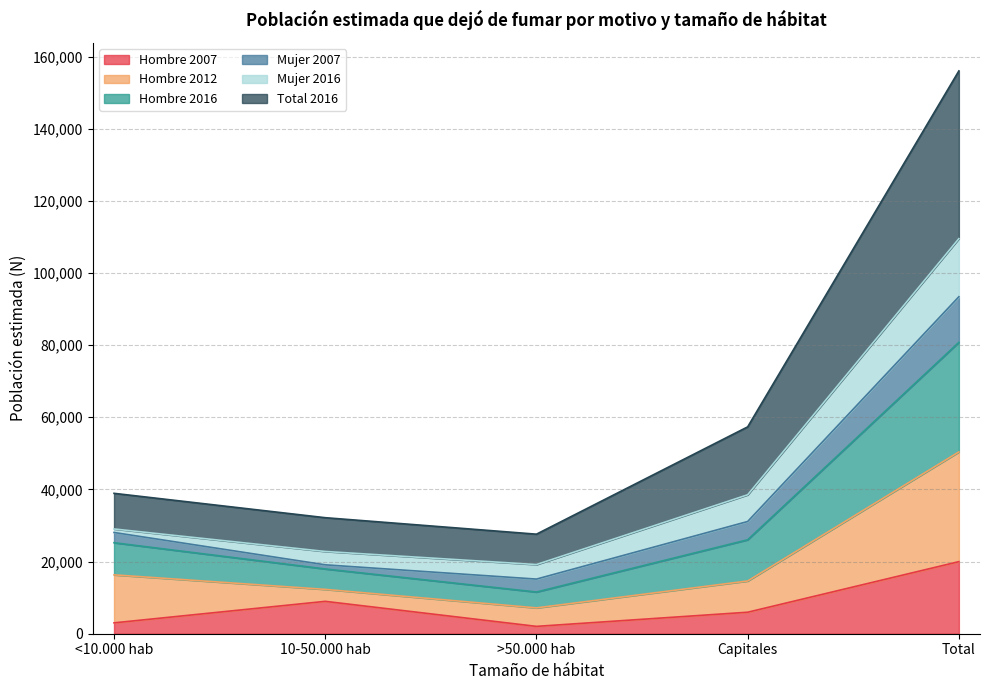

Which has a higher value, <10.000 hab or >50.000 hab?

<10.000 hab